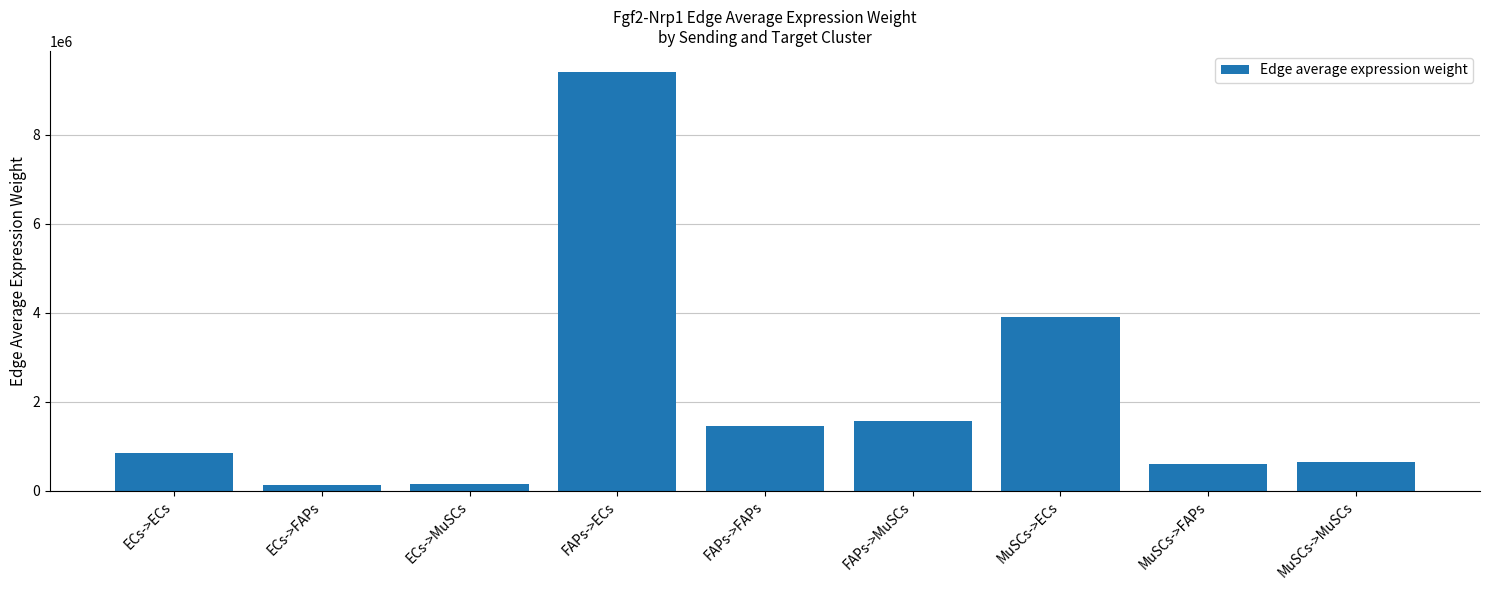

What is the difference between the values at ECs->MuSCs and ECs->FAPs?

8994.4